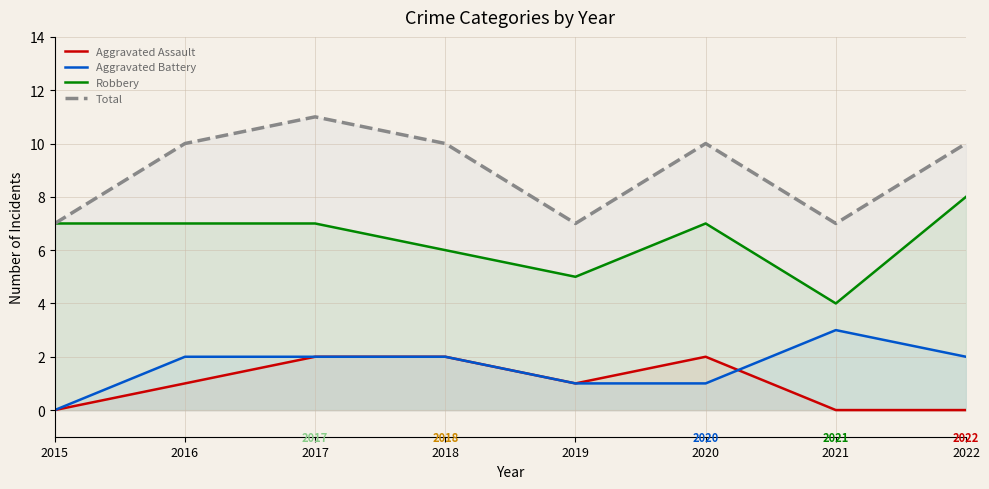

Rank the series at 2018 from lowest to highest value.

Aggravated Assault, Aggravated Battery, Robbery, Total